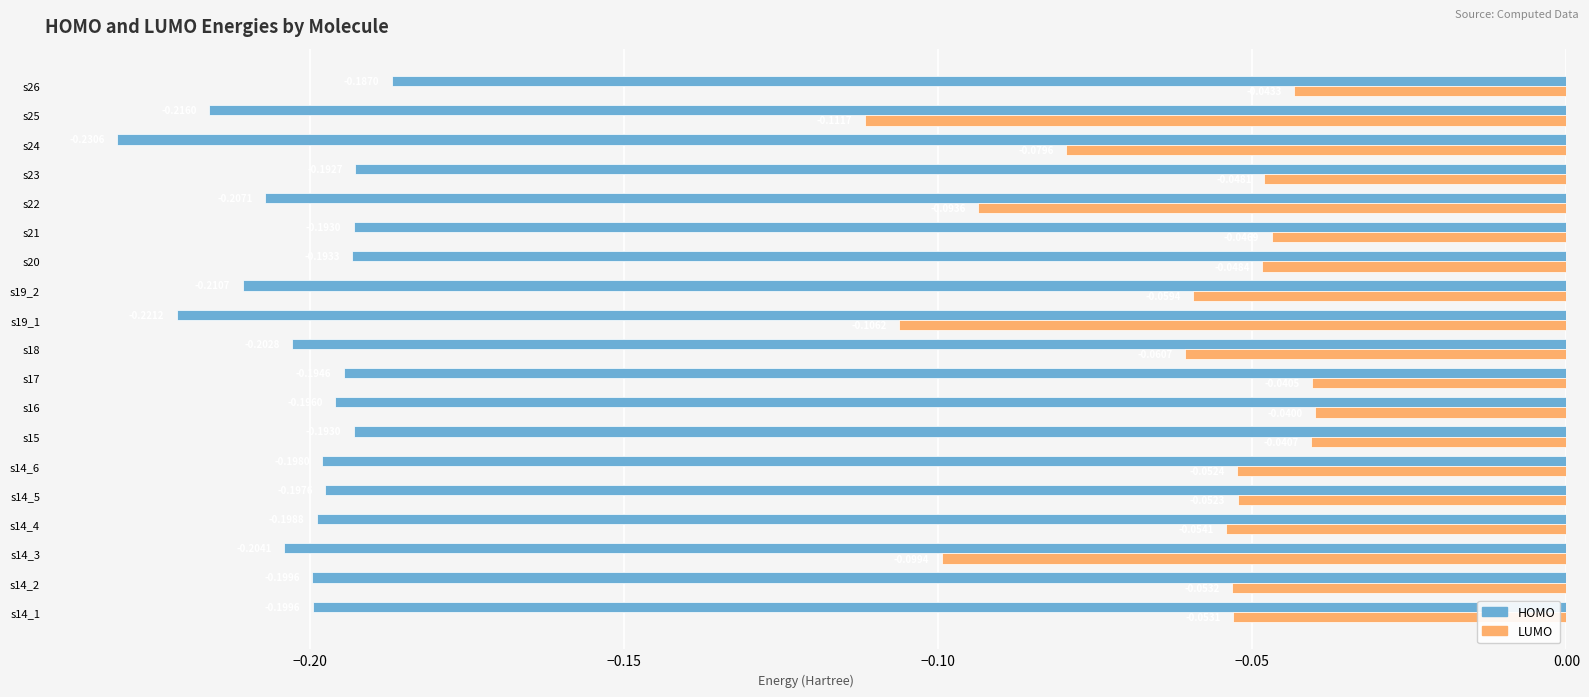

Count the number of categories in the chart.

19